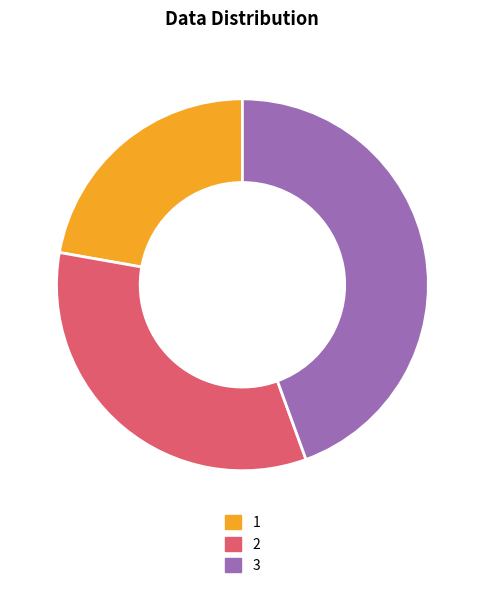

Which has a higher value, 1 or 3?

3